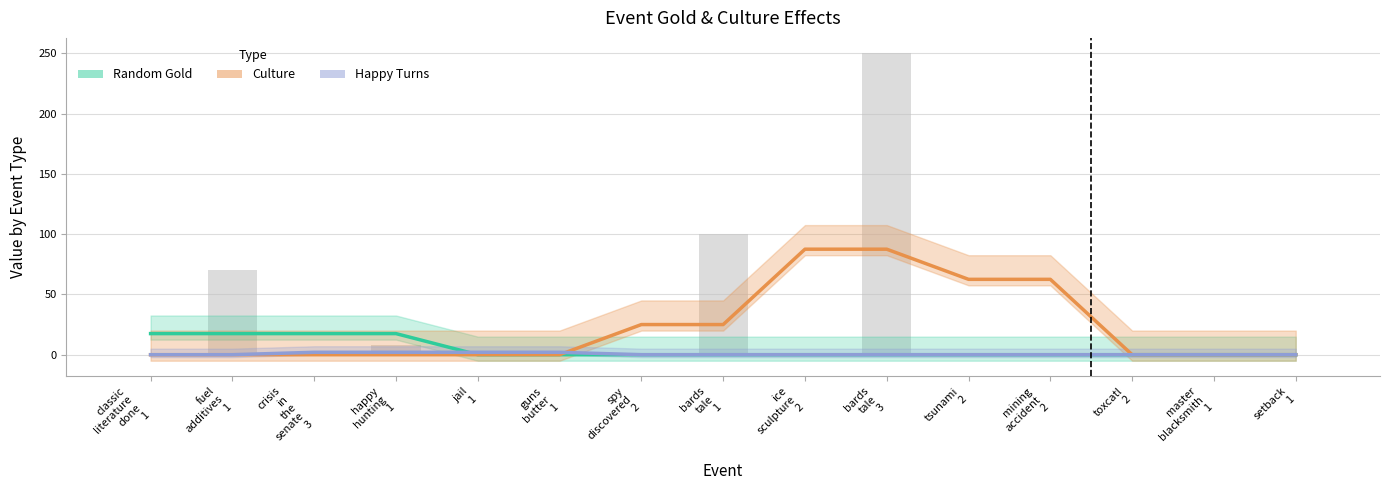

The value of Random Gold at EVENT_MINING_ACCIDENT_2 is 0. True or false?

True